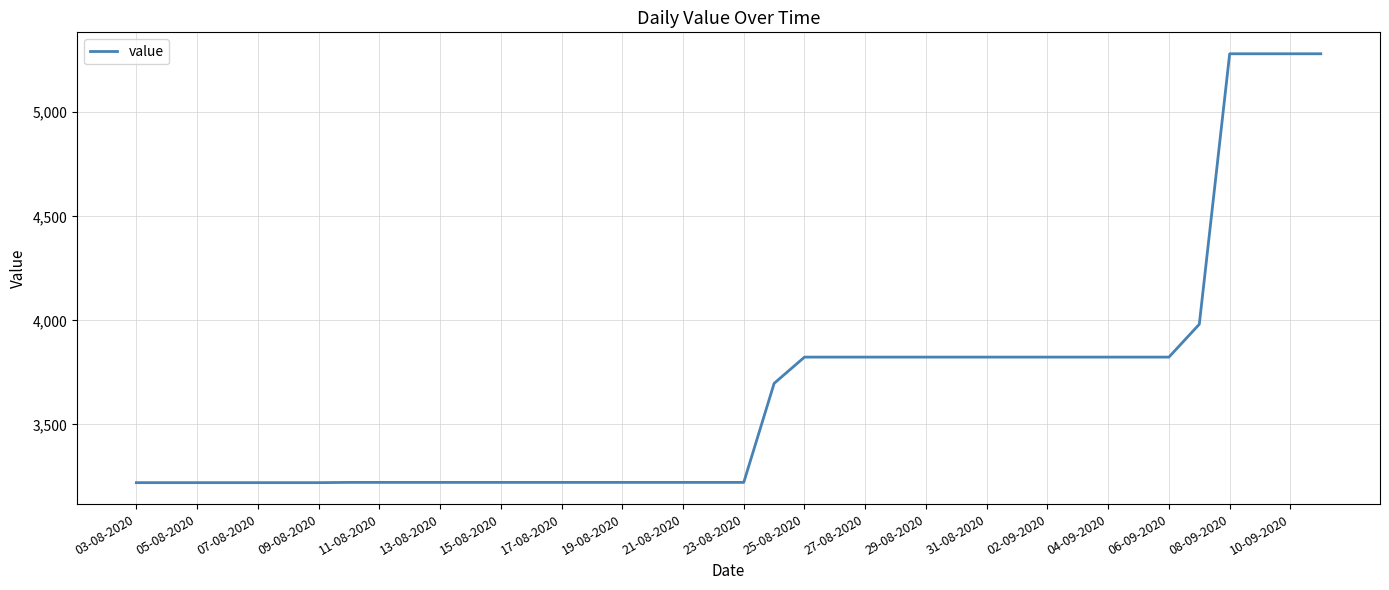

What is the smallest value displayed?

3219.7